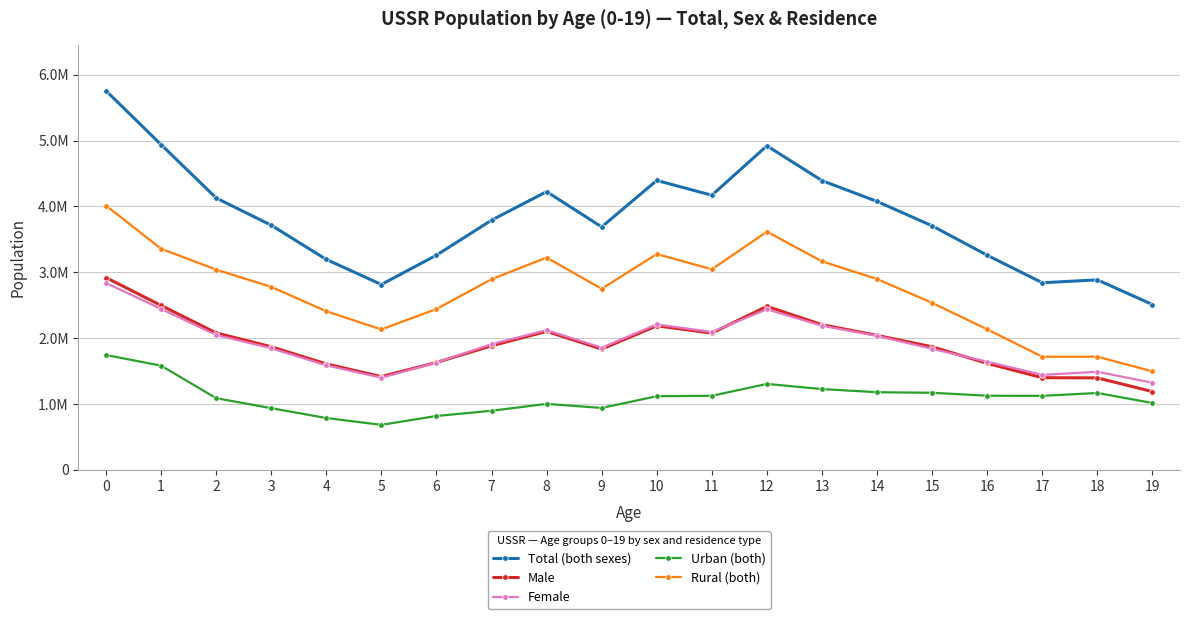

Is the value of Total (both sexes) at 13 greater than the value of Female at 17?

Yes